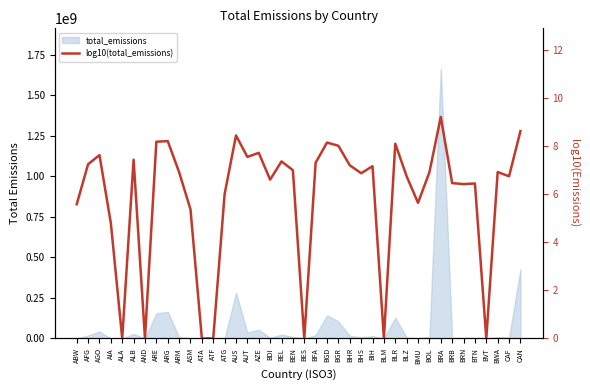

What is the difference between the second highest and second lowest values?

8.6